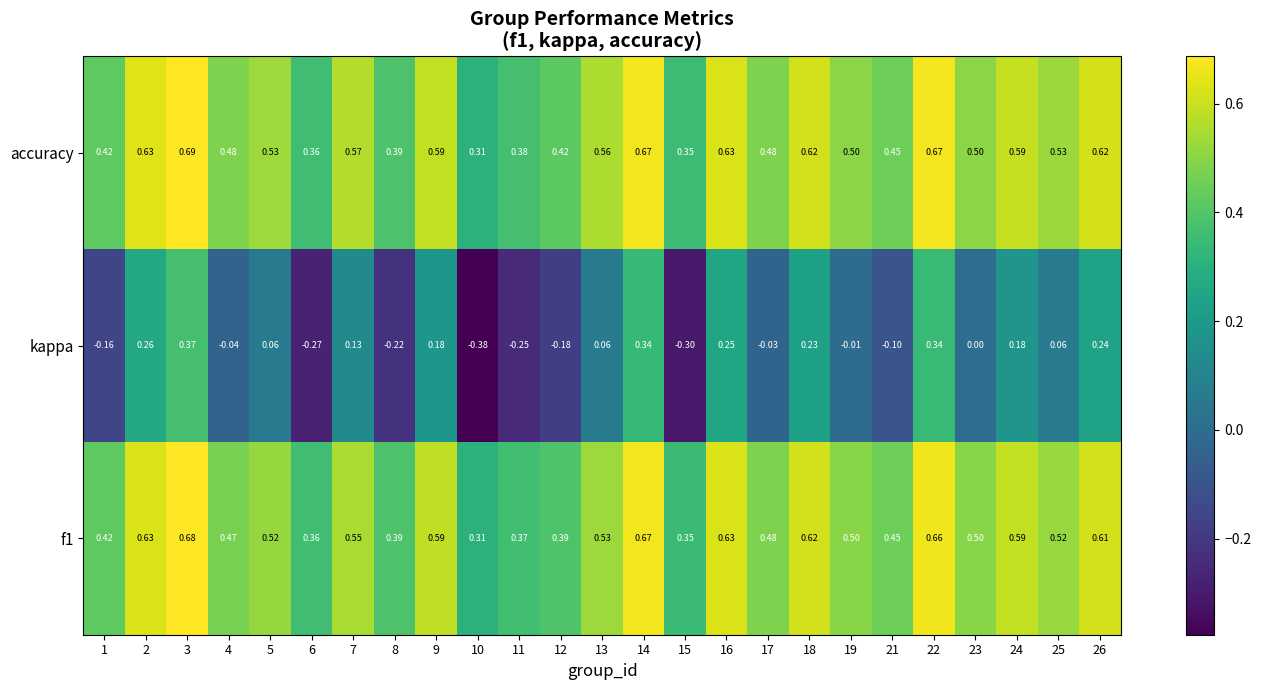

Is the value of kappa at 4 greater than the value of accuracy at 7?

No